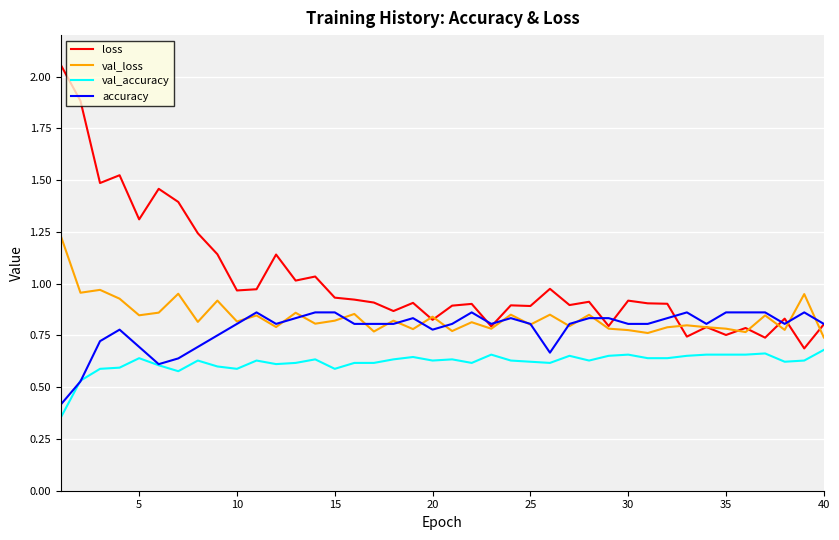

At how many categories does at least one series exceed 1?

12